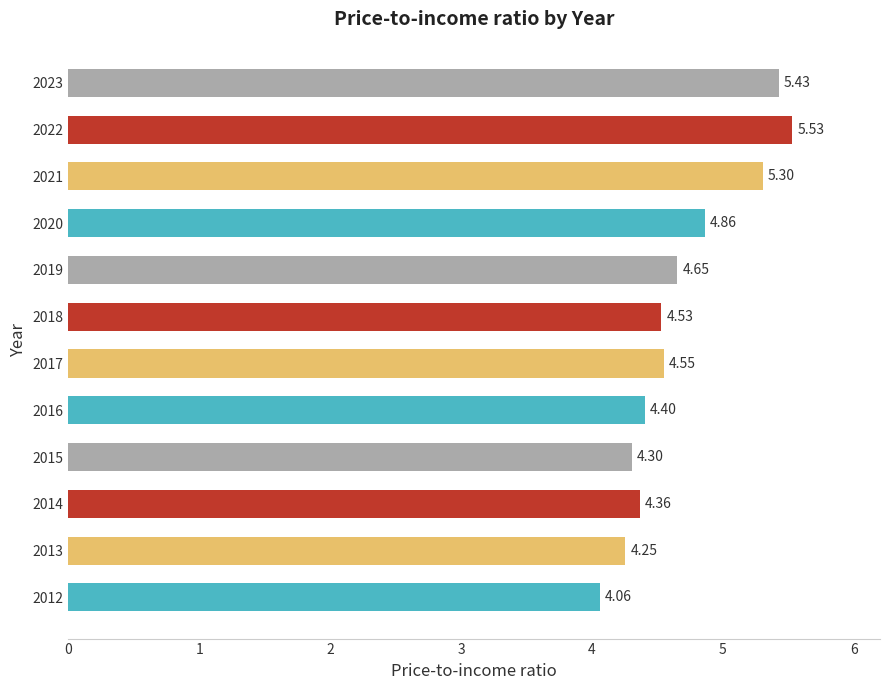

Between 2017 and 2018, which is larger?

2017